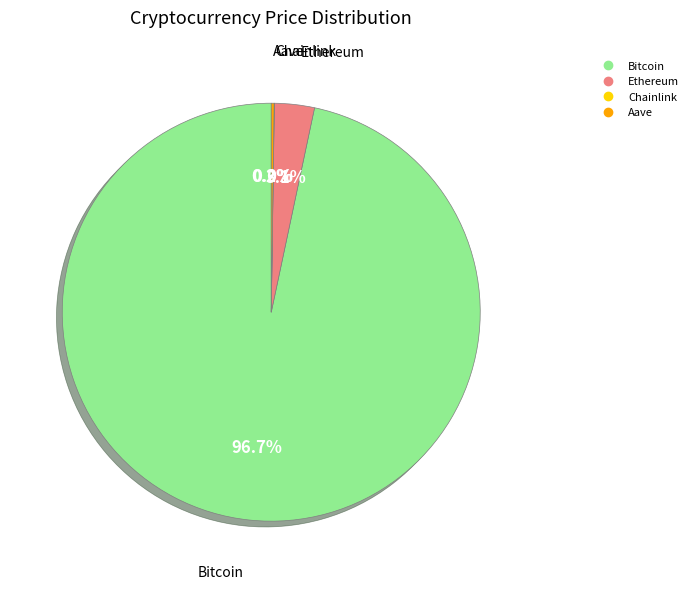

To the nearest percent, what percentage of the pie is Ethereum?

3%